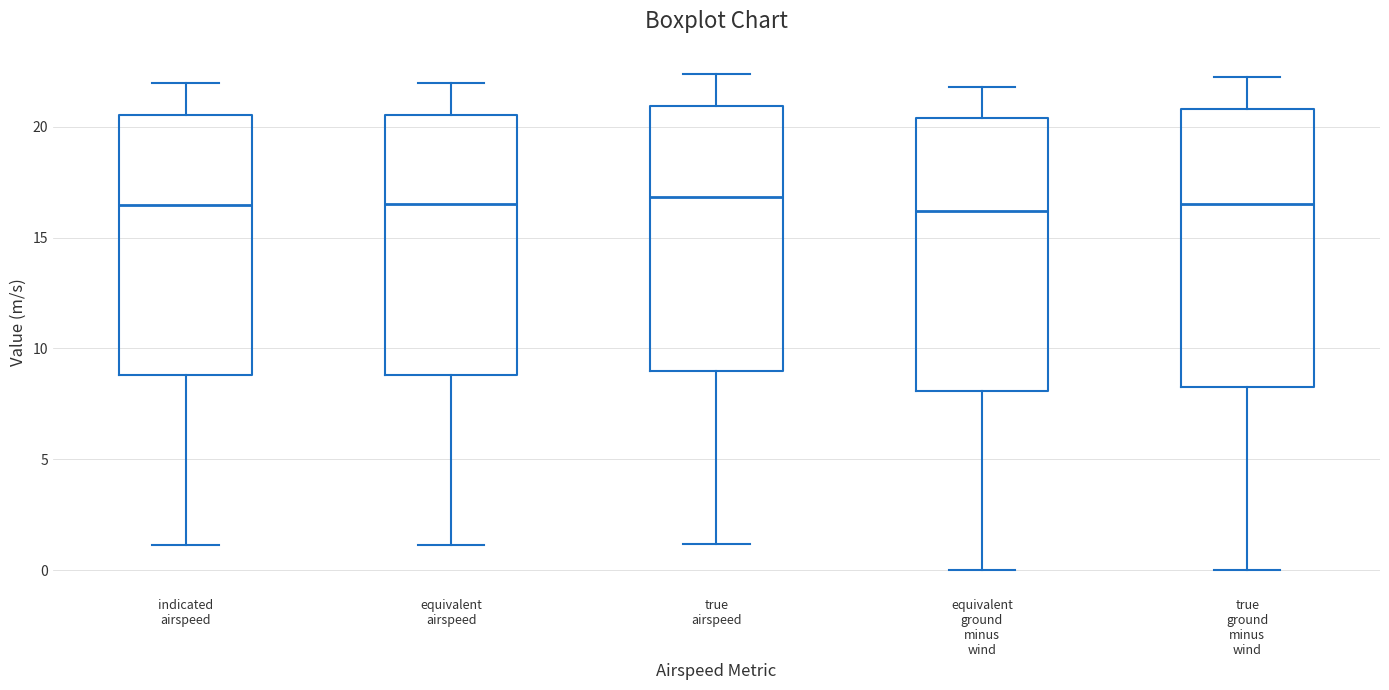

Reading left to right, transcribe this box plot: for each box, give where its median line is, the range the box spans, and where its two whiskers end, as read against the y-axis. The values are not printed on the chart, so give them approximately, as read against the axis.

indicated airspeed: median 16.5, box 9.0 to 20.5, whiskers 1.0 to 22.0
equivalent airspeed: median 16.5, box 9.0 to 20.5, whiskers 1.0 to 22.0
true airspeed: median 17.0, box 9.0 to 21.0, whiskers 1.0 to 22.5
equivalent ground minus wind: median 16.0, box 8.0 to 20.5, whiskers 0.0 to 22.0
true ground minus wind: median 16.5, box 8.5 to 21.0, whiskers 0.0 to 22.0